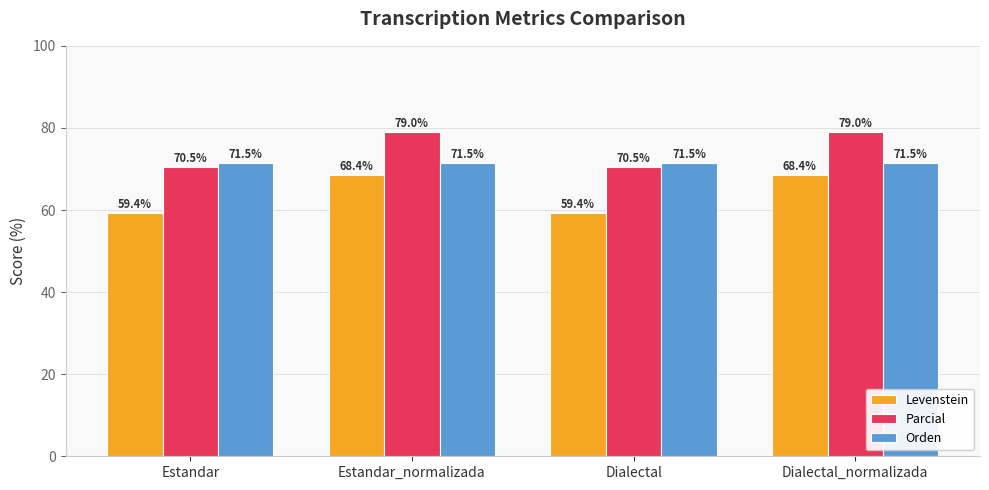

Where does the Levenstein series first go above 68?

Estandar_normalizada